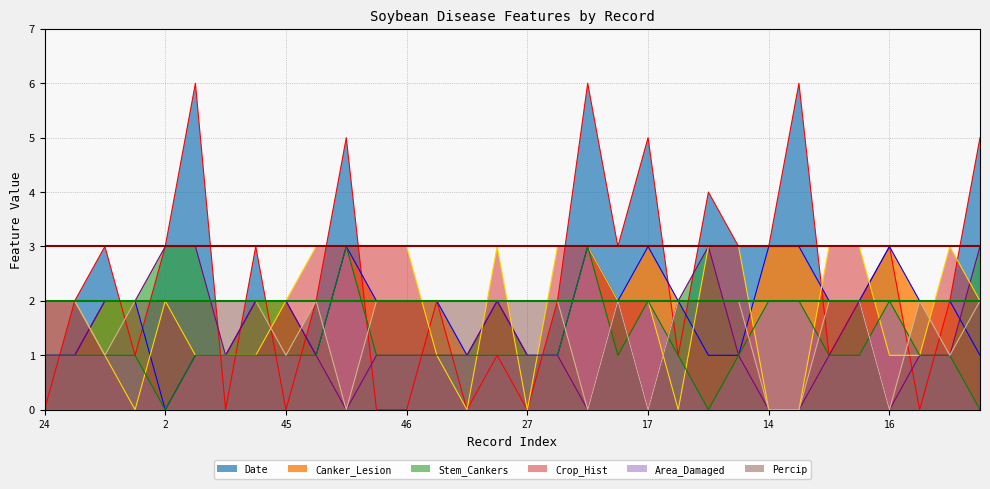

How many values in the Canker_Lesion series exceed 2?

6